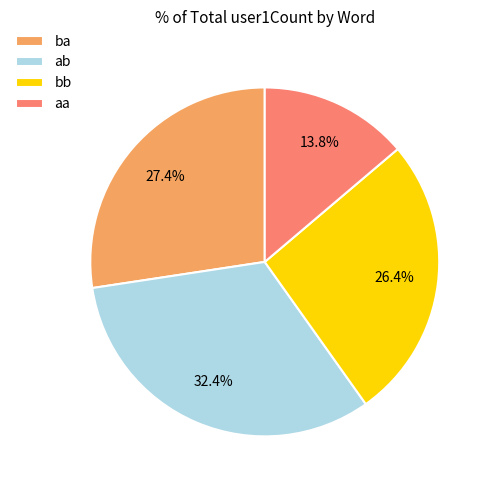

The ba slice represents 27% of the pie. True or false?

True